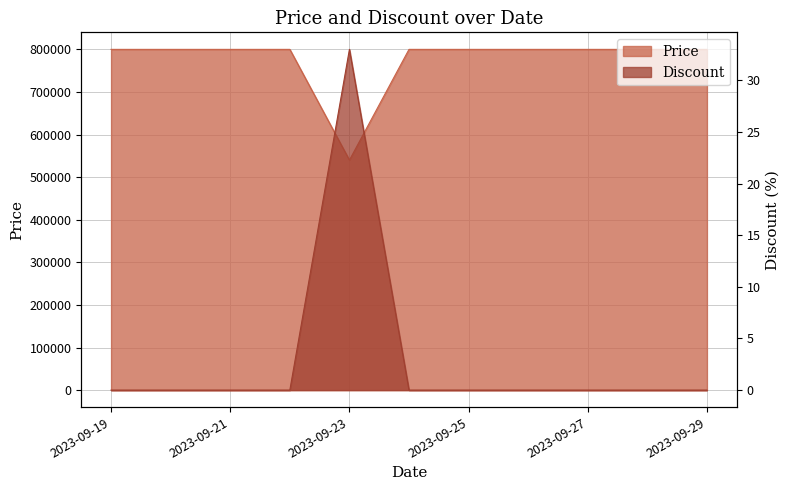

True or false: Price and Discount intersect in this chart.

False